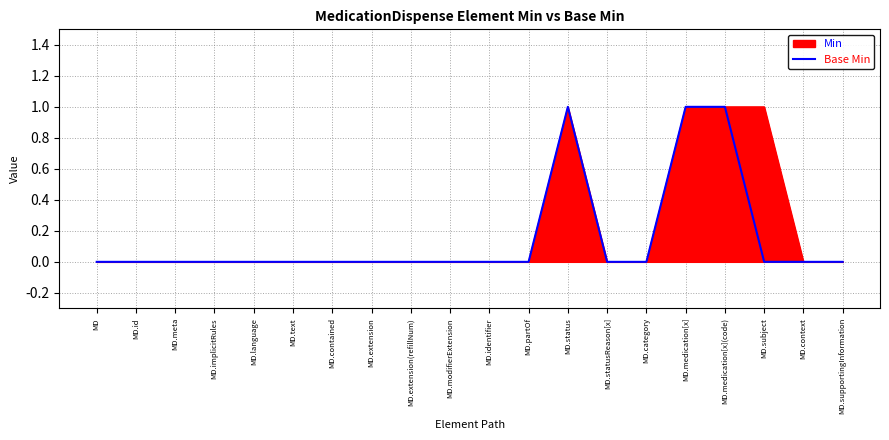

What is the sum of all values?

3